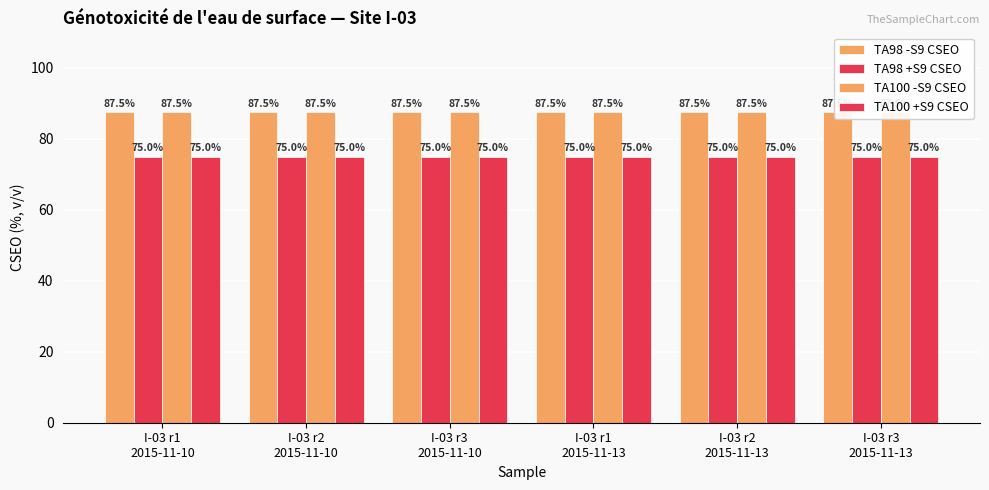

Reading left to right, what are all the values shown in this chart?

TA98 -S9 CSEO: 87.5	87.5	87.5	87.5	87.5	87.5
TA98 +S9 CSEO: 75.0	75.0	75.0	75.0	75.0	75.0
TA100 -S9 CSEO: 87.5	87.5	87.5	87.5	87.5	87.5
TA100 +S9 CSEO: 75.0	75.0	75.0	75.0	75.0	75.0